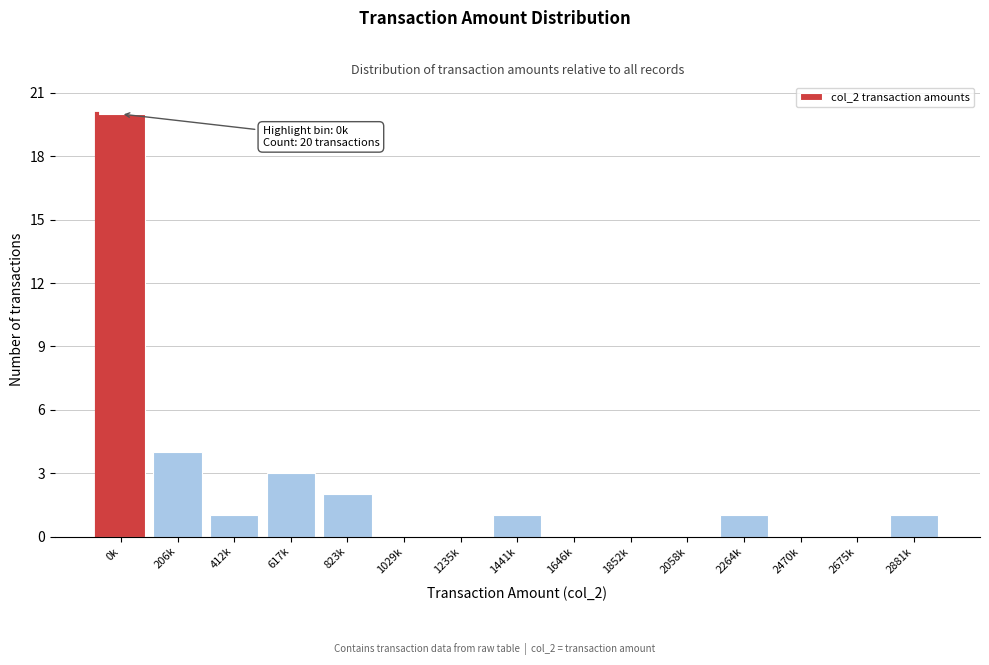

Reading left to right, extract all data points from this chart.

0k=20	206k=4	412k=1	617k=3	823k=2	1029k=0	1235k=0	1441k=1	1646k=0	1852k=0	2058k=0	2264k=1	2470k=0	2675k=0	2881k=1